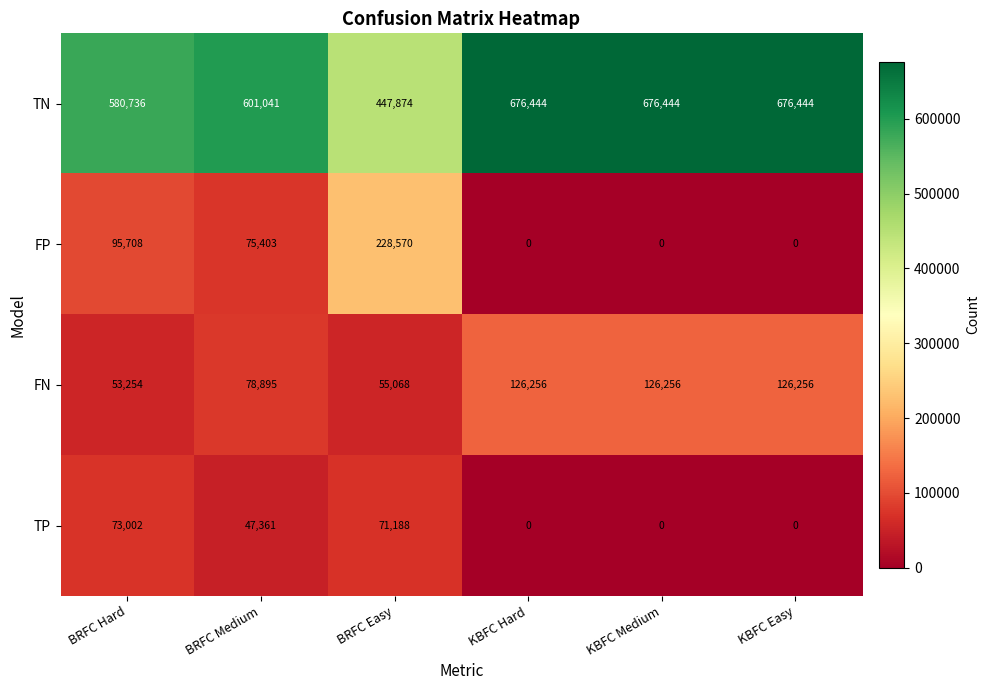

Which series has the largest total across all categories?

TN